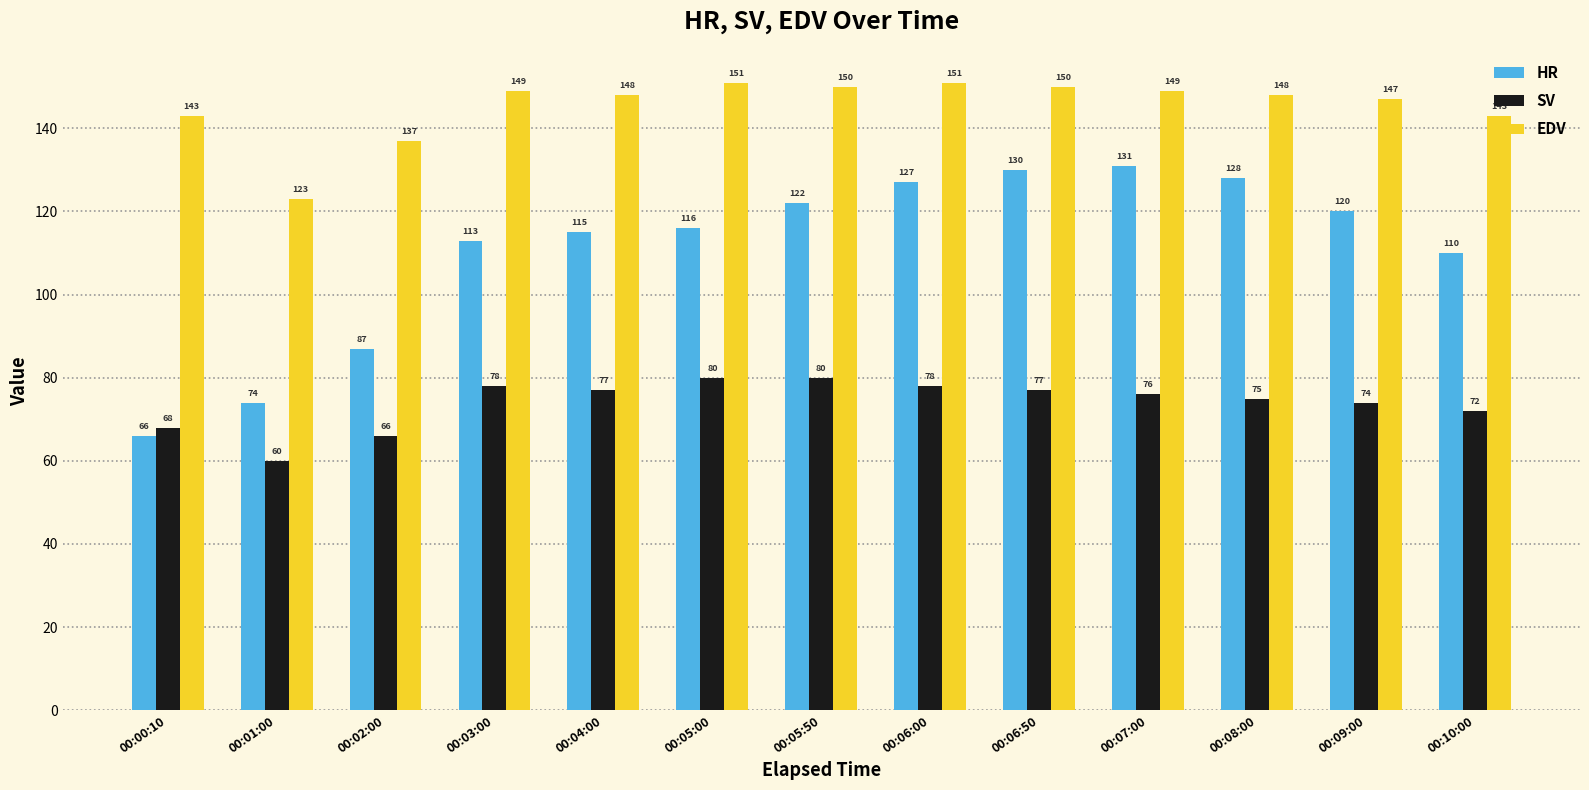

What is the minimum value shown in the chart?

60